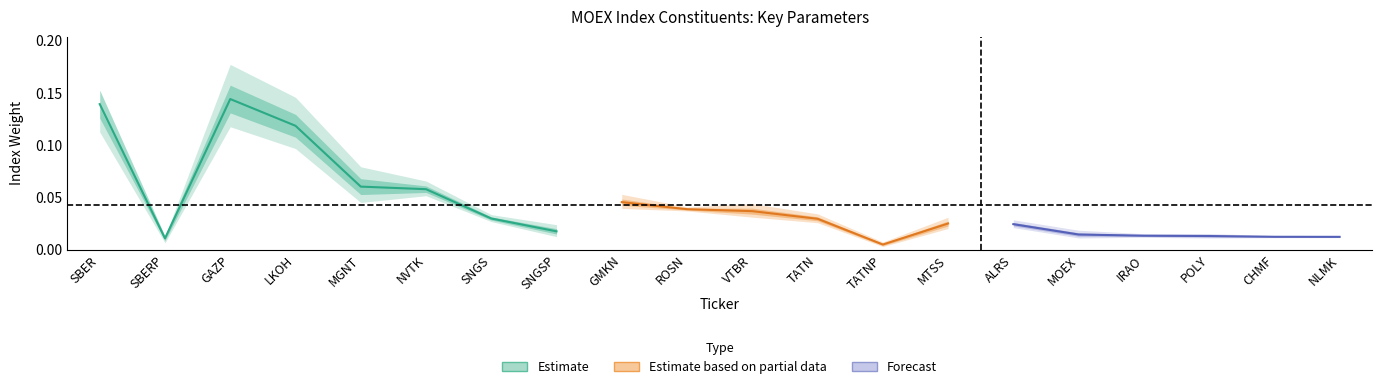

What position from the left is NVTK?

6